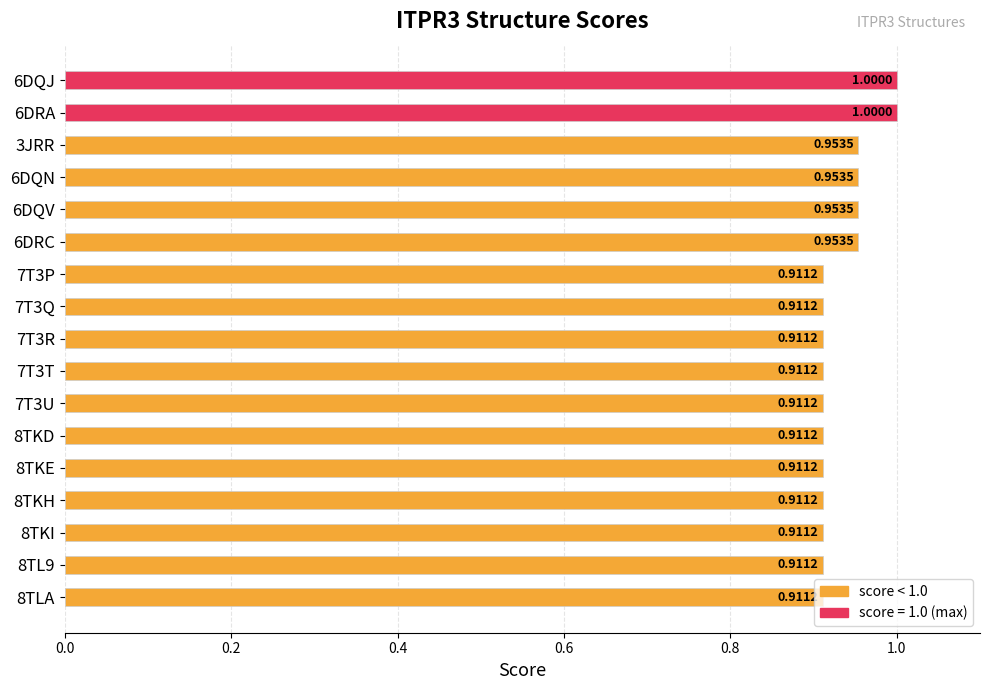

Count the values in the range 0 to 1.

17